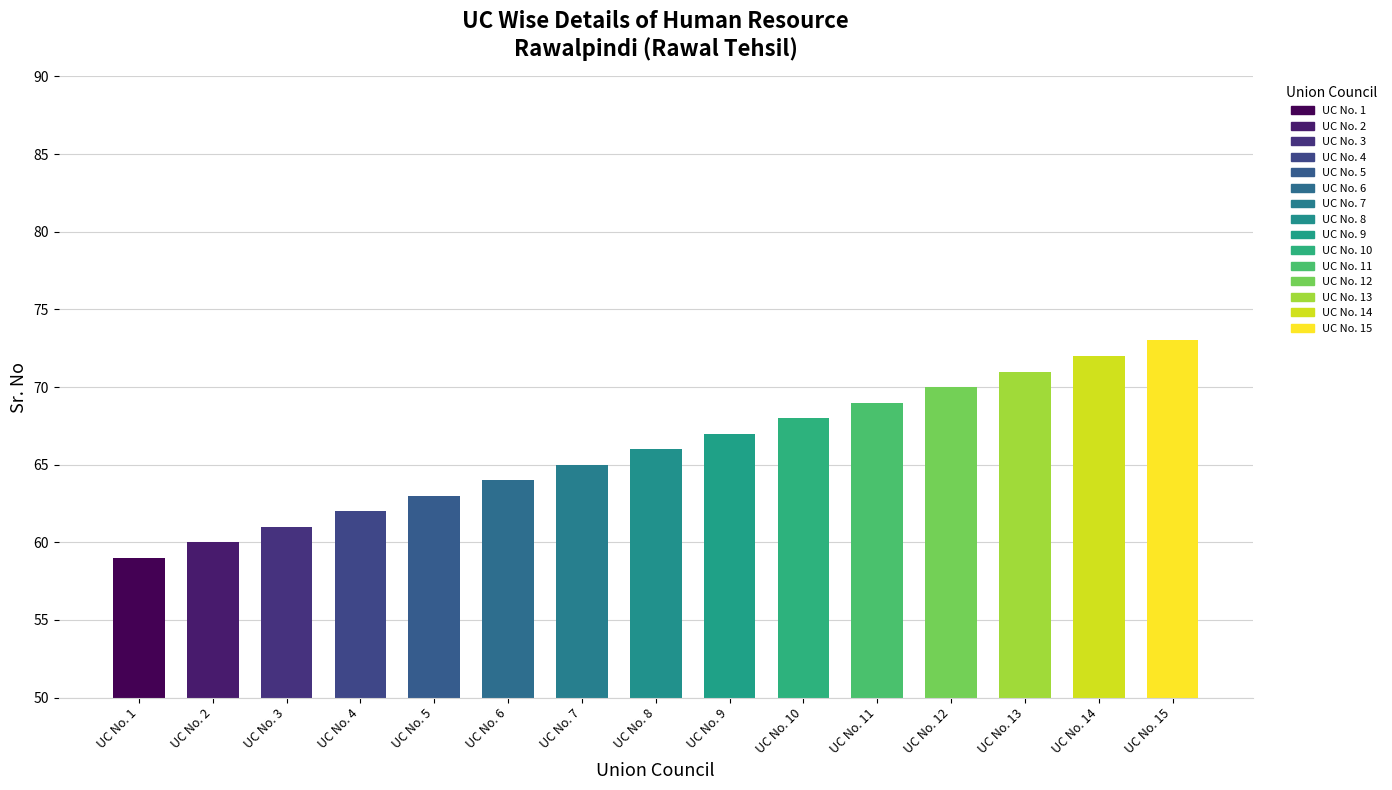

What is the sum of all values?

990